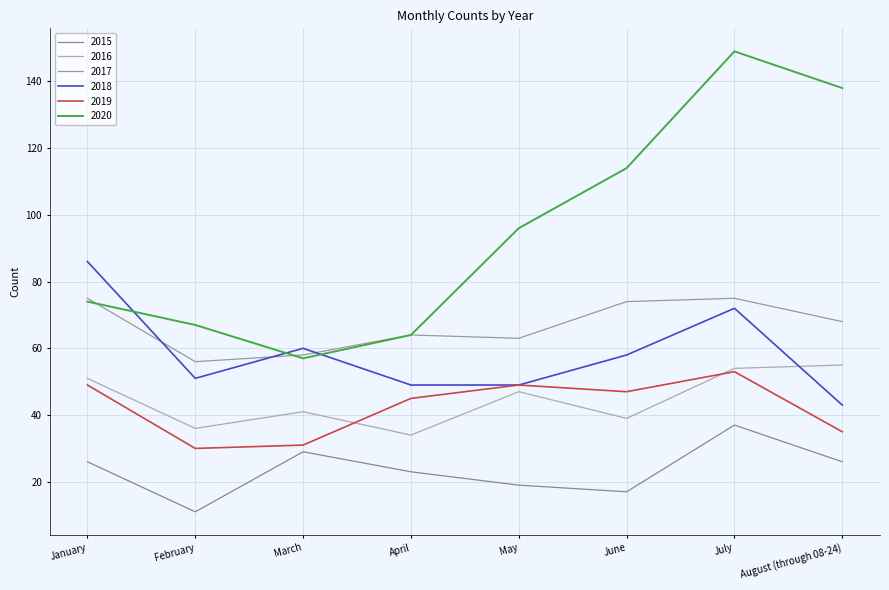

Rank the series at August (through 08-24) from highest to lowest value.

2020, 2017, 2016, 2018, 2019, 2015